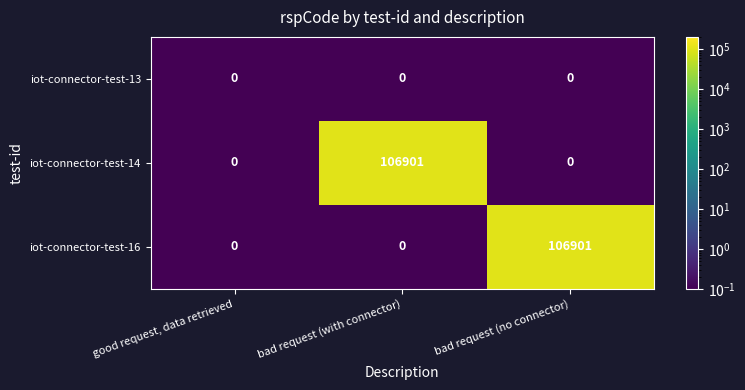

Is it true that iot-connector-test-14 equals 51533 at bad request (no connector)?

False